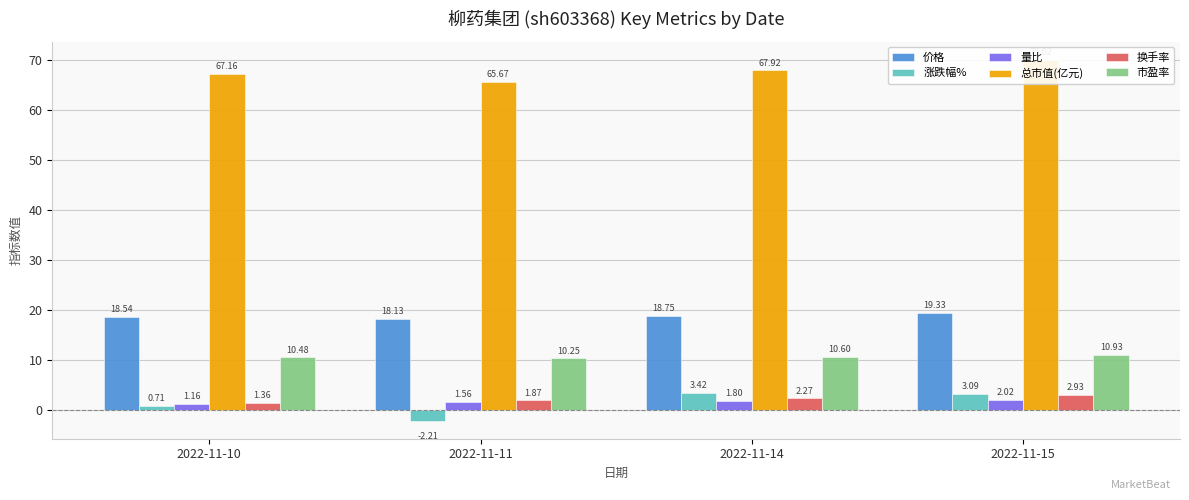

The 涨跌幅% series shows 1.6 at 2022-11-14. True or false?

False